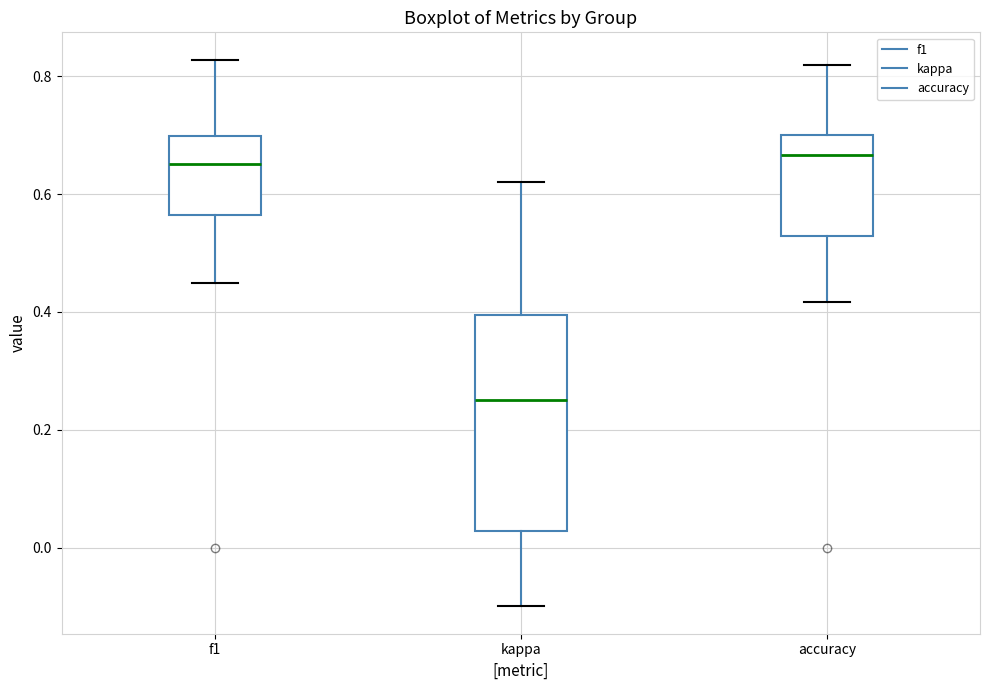

Reading left to right, transcribe this box plot: for each box, give where its median line is, the range the box spans, and where its two whiskers end, as read against the y-axis. The values are not printed on the chart, so give them approximately, as read against the axis.

f1: median 0.66, box 0.56 to 0.70, whiskers 0.44 to 0.82
kappa: median 0.26, box 0.02 to 0.40, whiskers -0.10 to 0.62
accuracy: median 0.66, box 0.52 to 0.70, whiskers 0.42 to 0.82